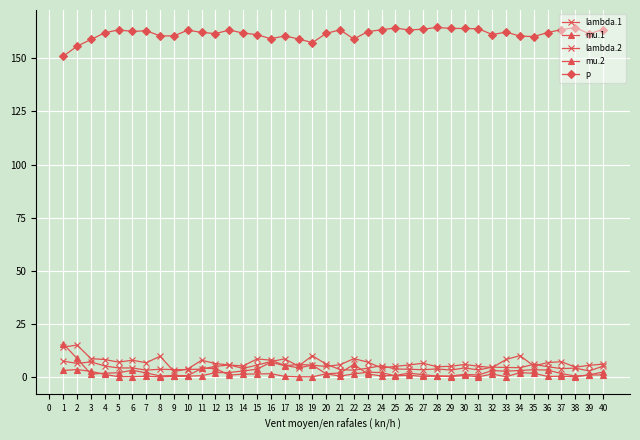

True or false: lambda.1 and mu.2 cross at least once.

True